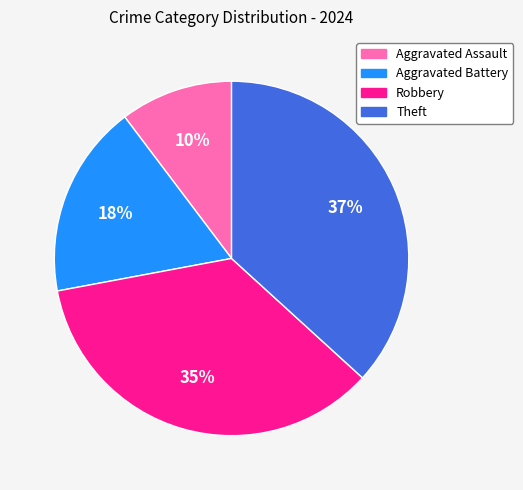

To the nearest percent, what portion does Theft represent?

37%